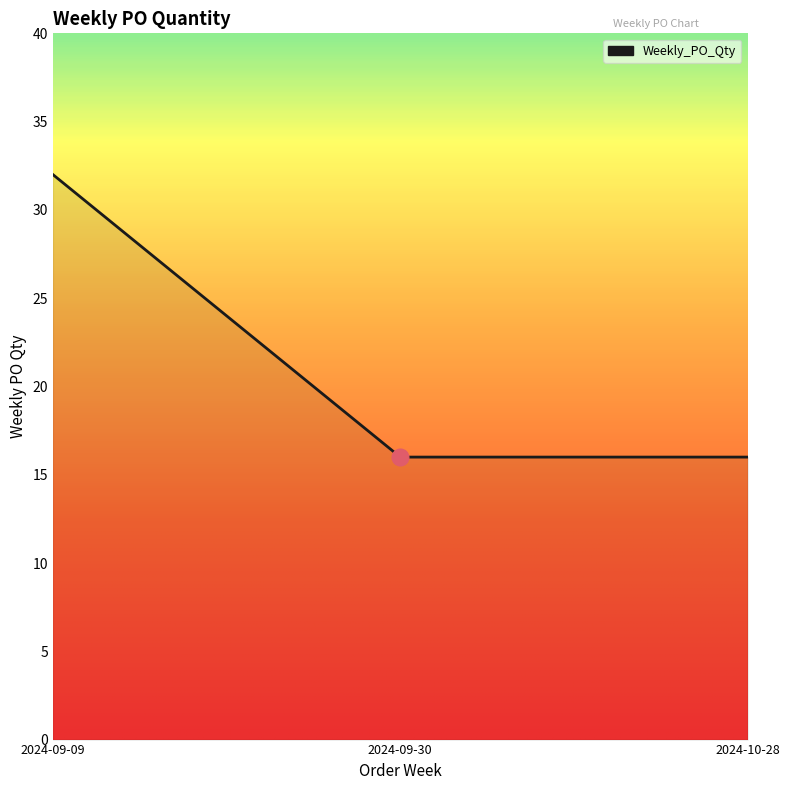

How many values are between 16 and 32?

3